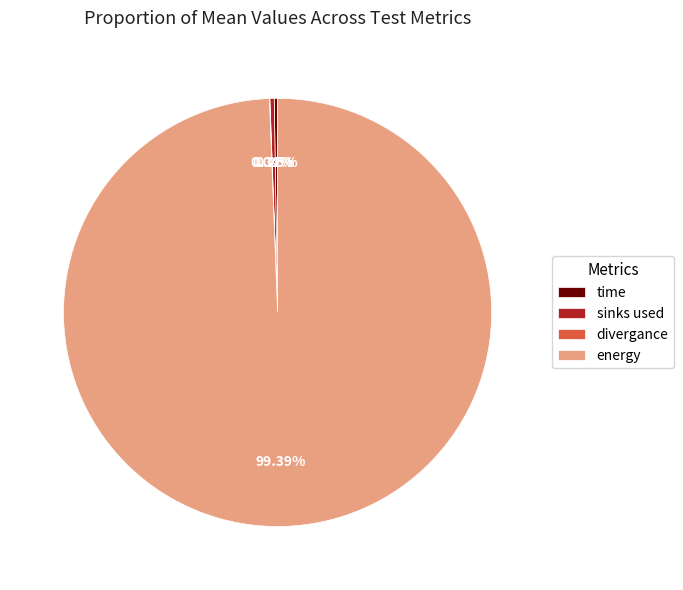

Which slice is the largest?

energy